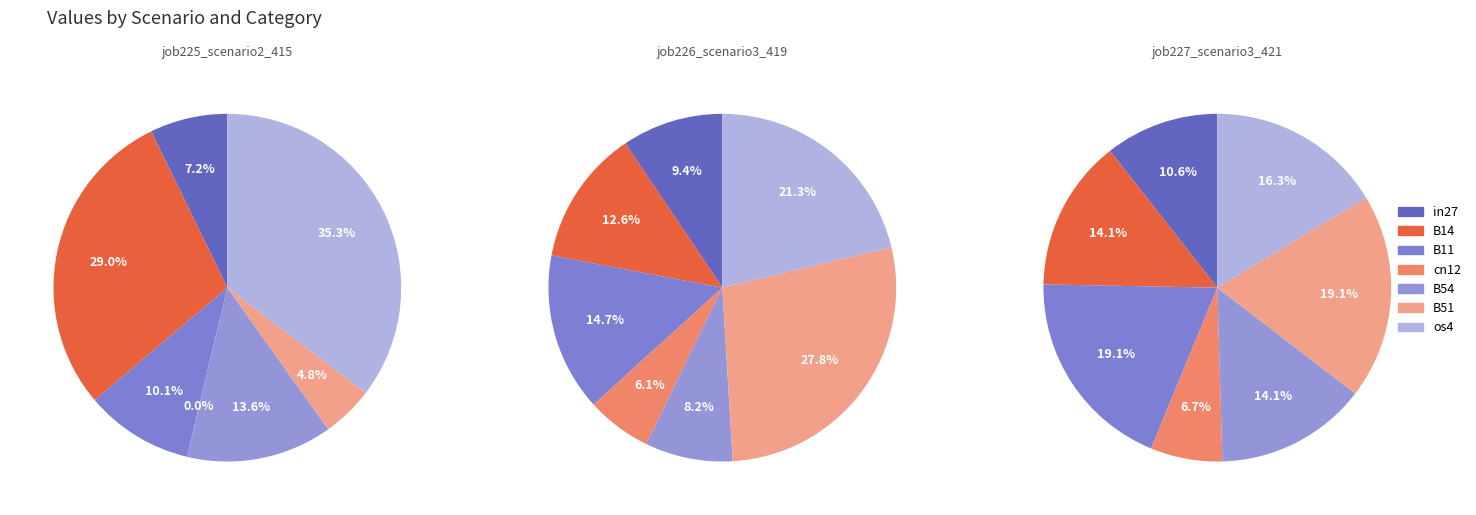

Is it true that B51 is 1% of the pie?

False